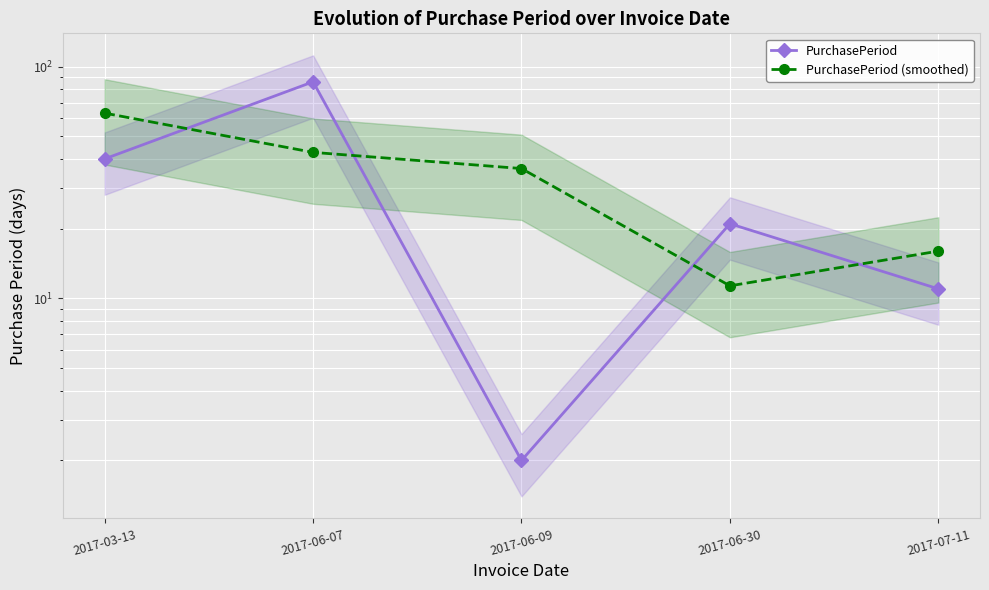

What is the spread (max minus min) of values at 2017-07-11?

5.0